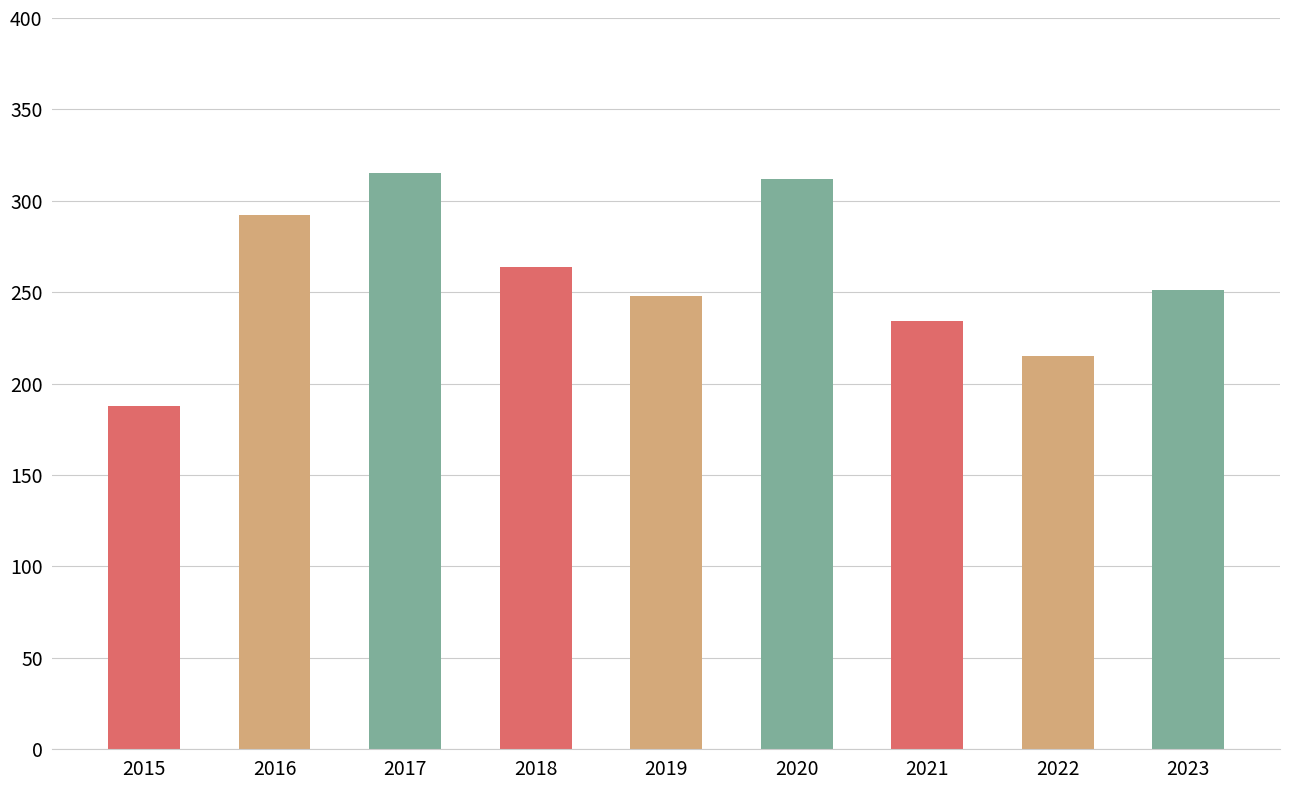

What is the change in value from 2021 to 2023?

+17